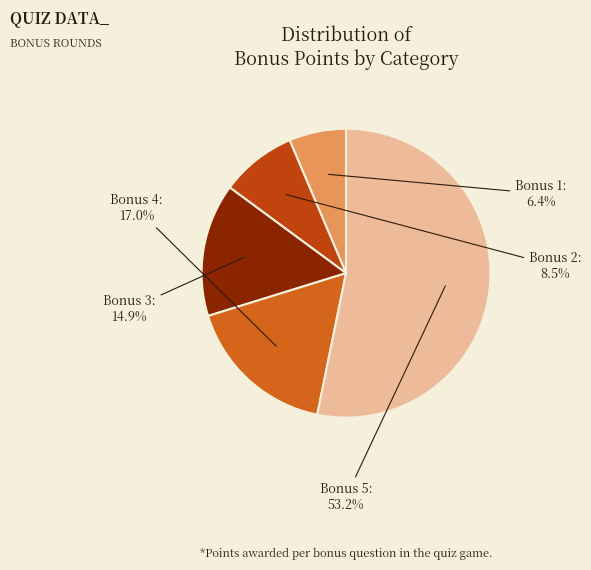

How many slices are in this pie chart?

5